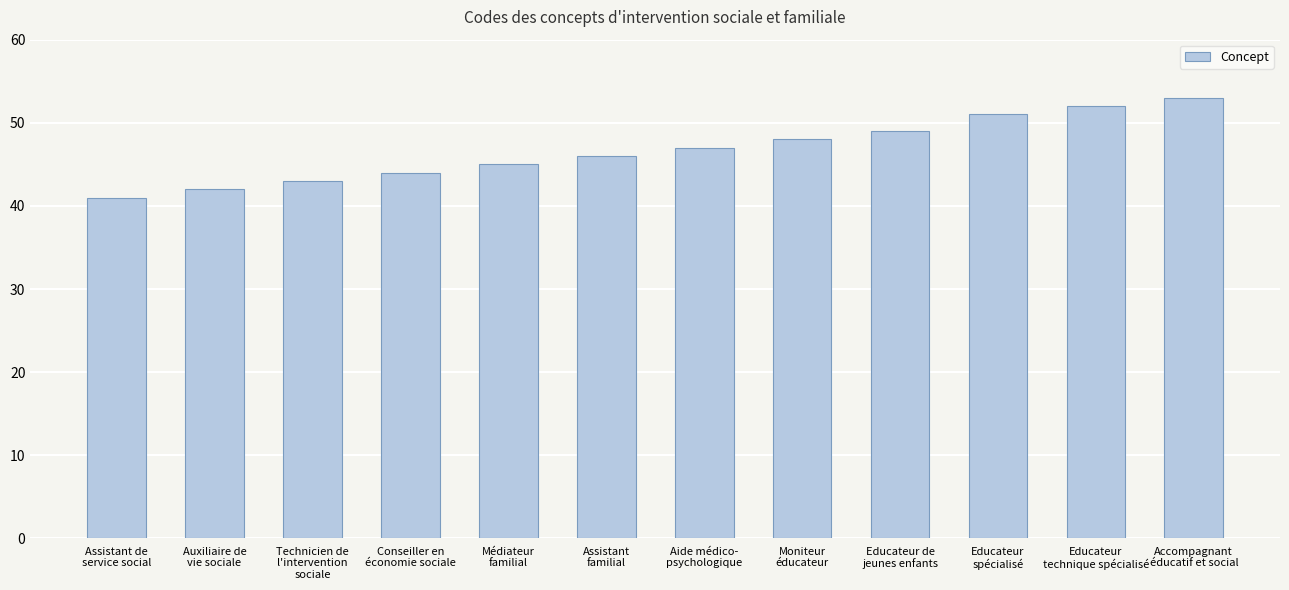

Does the chart contain stacked bars?

No